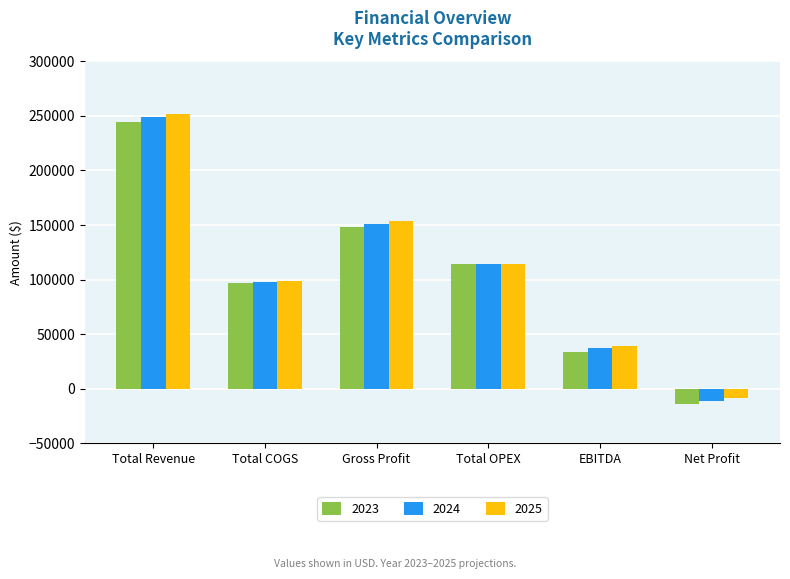

Reading left to right, what are all the values shown in this chart?

2023: 244151.3	96426.1	147725.2	114288.2	33437.0	-14470.9
2024: 248813.0	97665.4	151147.6	114288.2	36859.3	-11048.6
2025: 252239.1	98556.2	153682.9	114288.2	39394.6	-8513.3